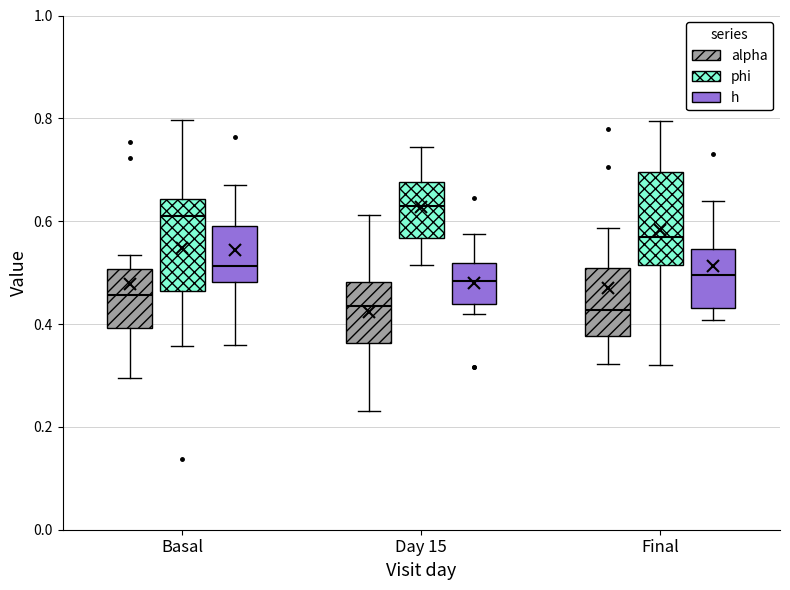

Where does the upper whisker of the box for Day 15 (alpha) end on the y-axis? The values are not printed on the chart, so give them approximately, as read against the axis.

0.62